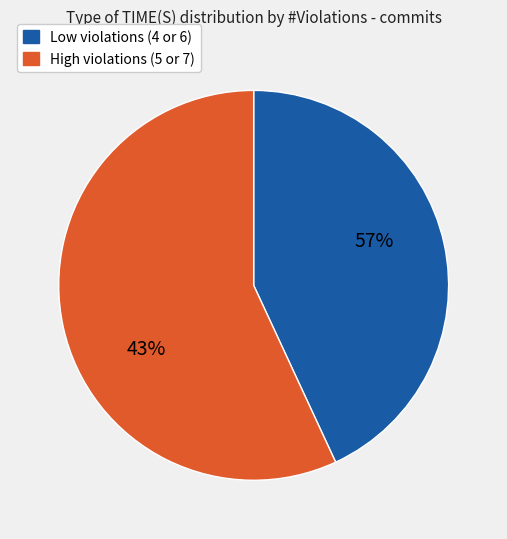

Does 5 violations represent more than half of the total?

No